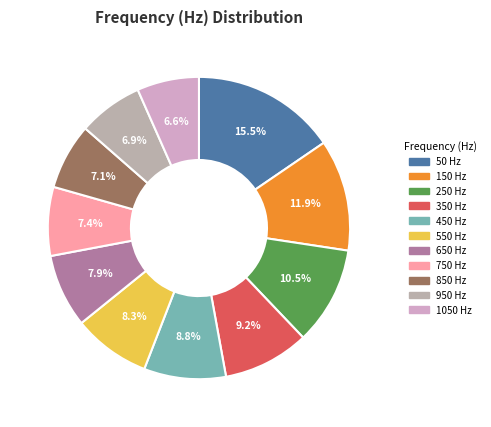

Does any single category account for the majority?

No